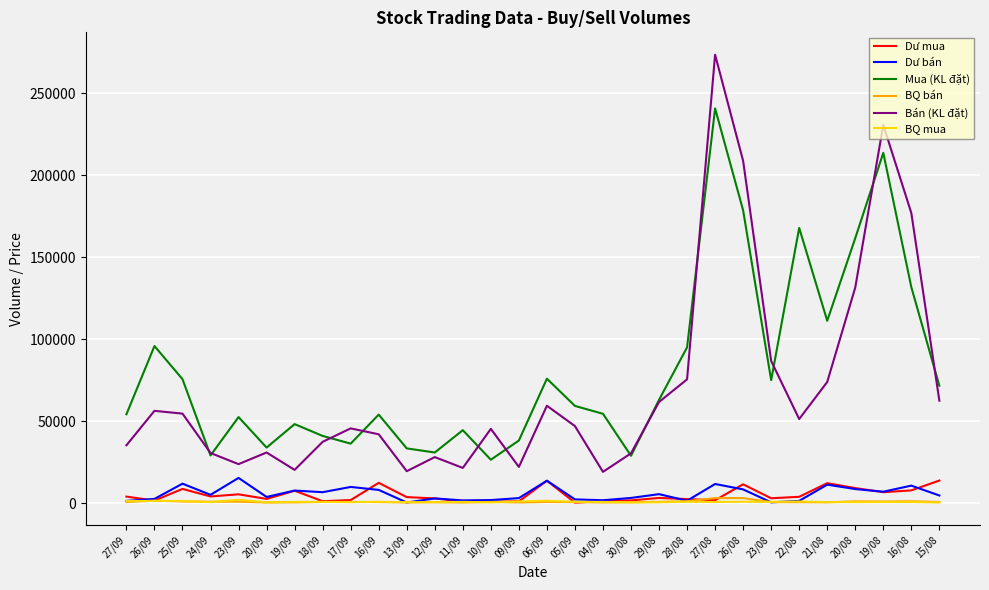

Between 12/09 and 28/08, which series saw the biggest shift?

Mua (KL đặt)